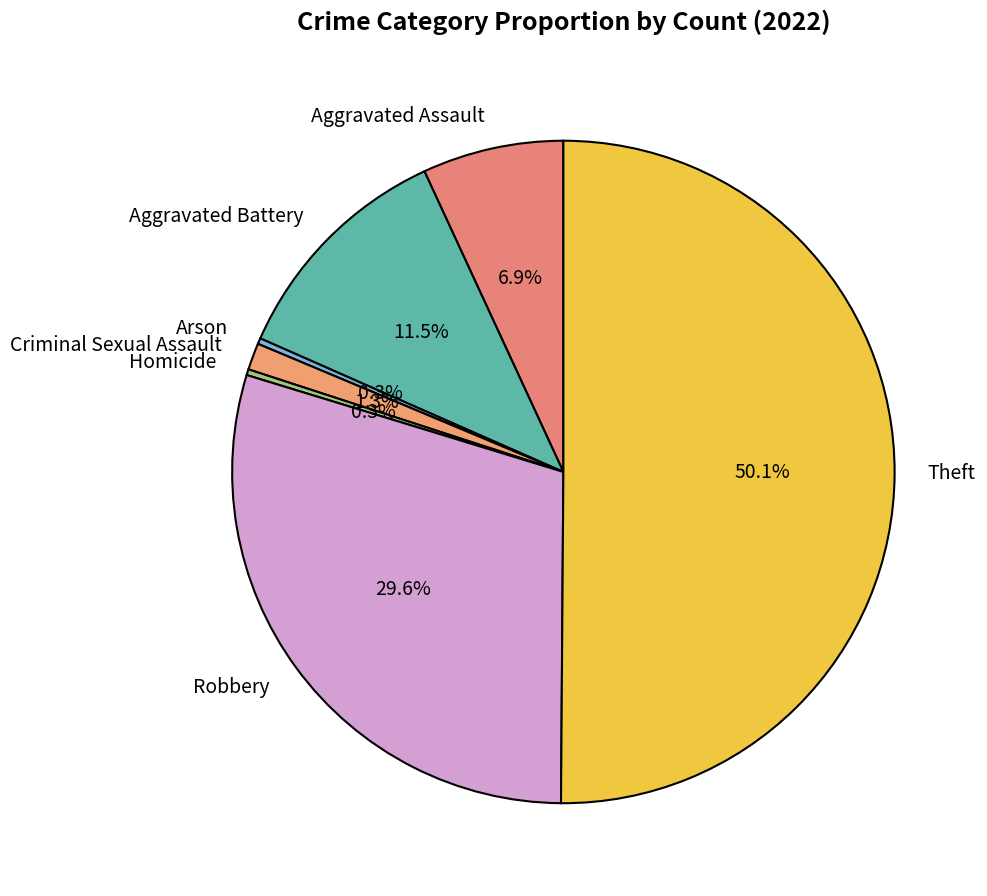

Count the number of slices in the pie.

7